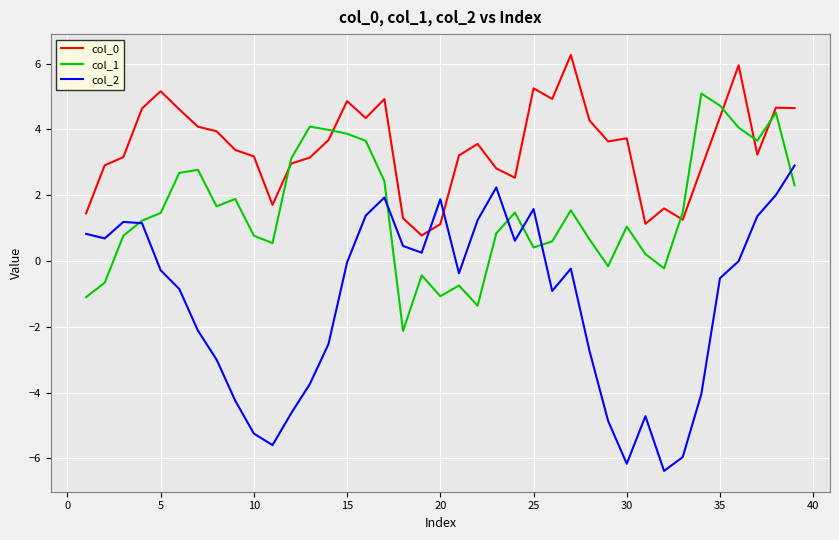

How many intersections are there between col_2 and col_1?

6